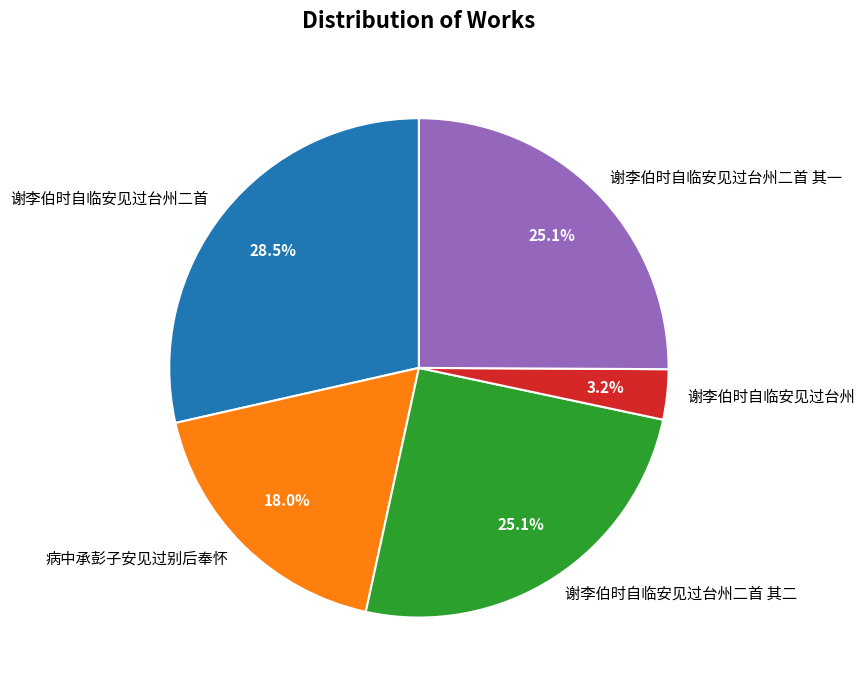

How much of the chart is everything except 谢李伯时自临安见过台州二首 其一?

74.9%